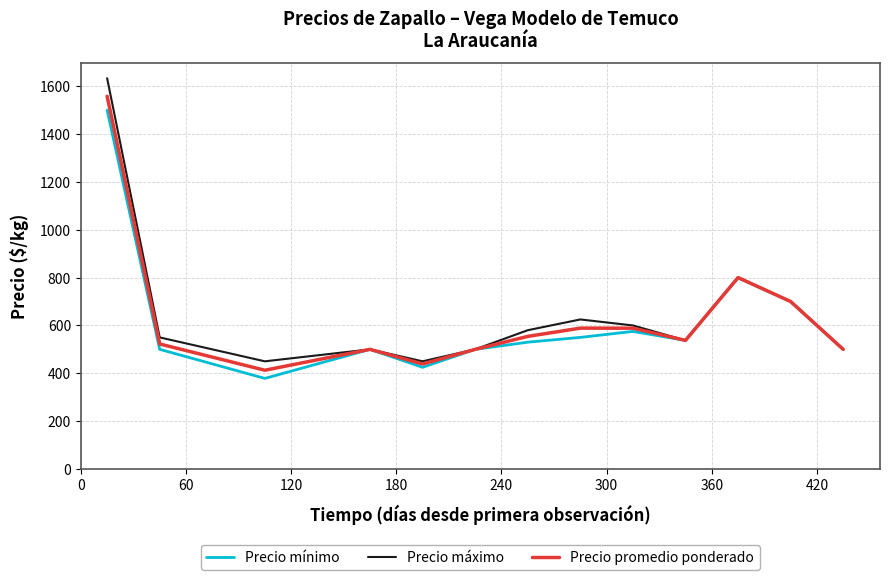

Which series has the widest spread of values?

Precio máximo